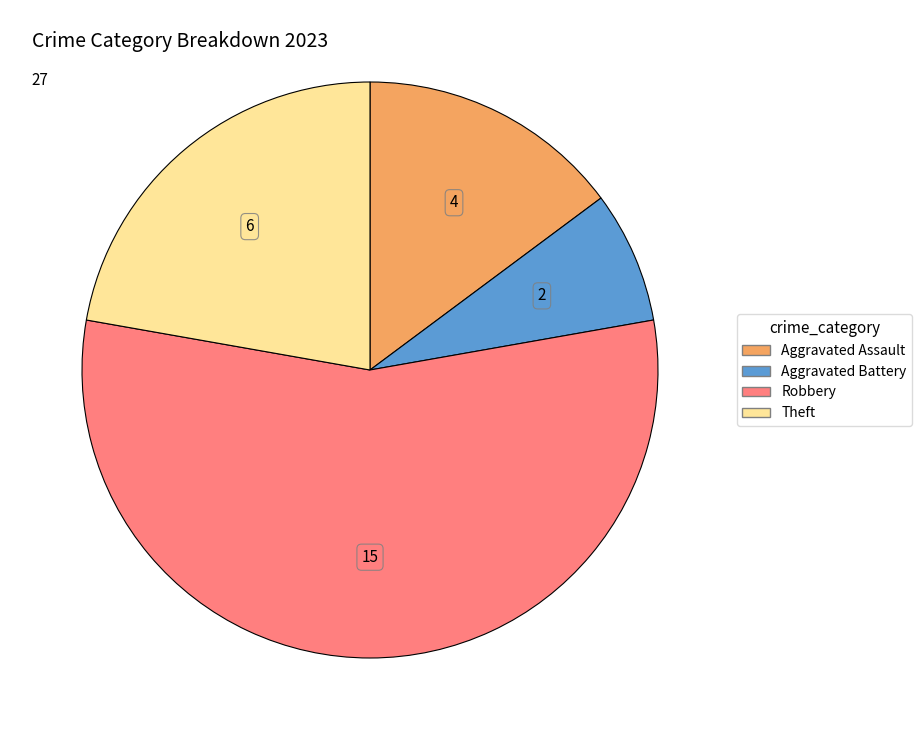

Is there a majority slice in this chart?

Yes